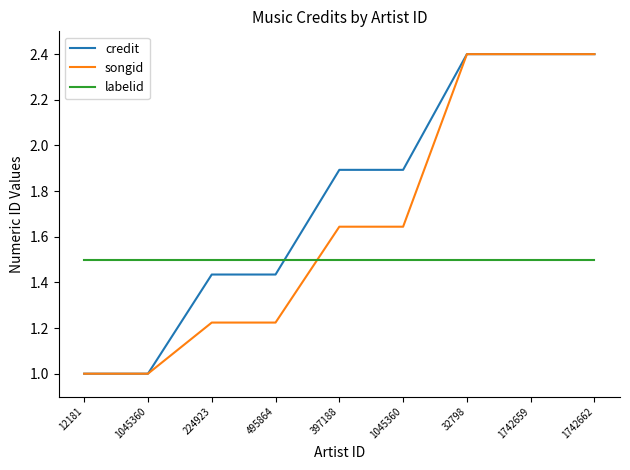

What is the label of the 5th point from the left?

397188